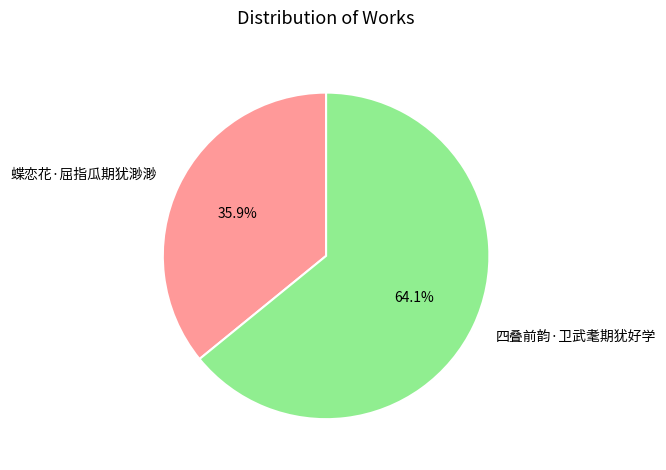

Rank the categories by value from lowest to highest.

蝶恋花·屈指瓜期犹渺渺, 四叠前韵·卫武耄期犹好学